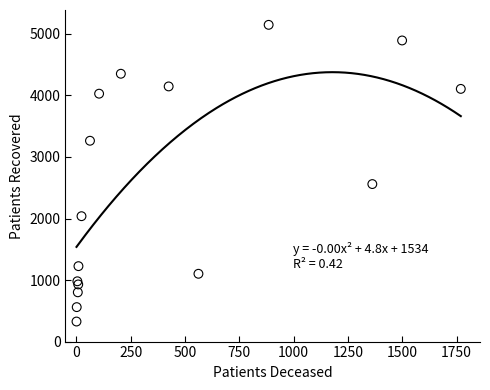

What Y value in the scatter plot is closest to 2737?

2560